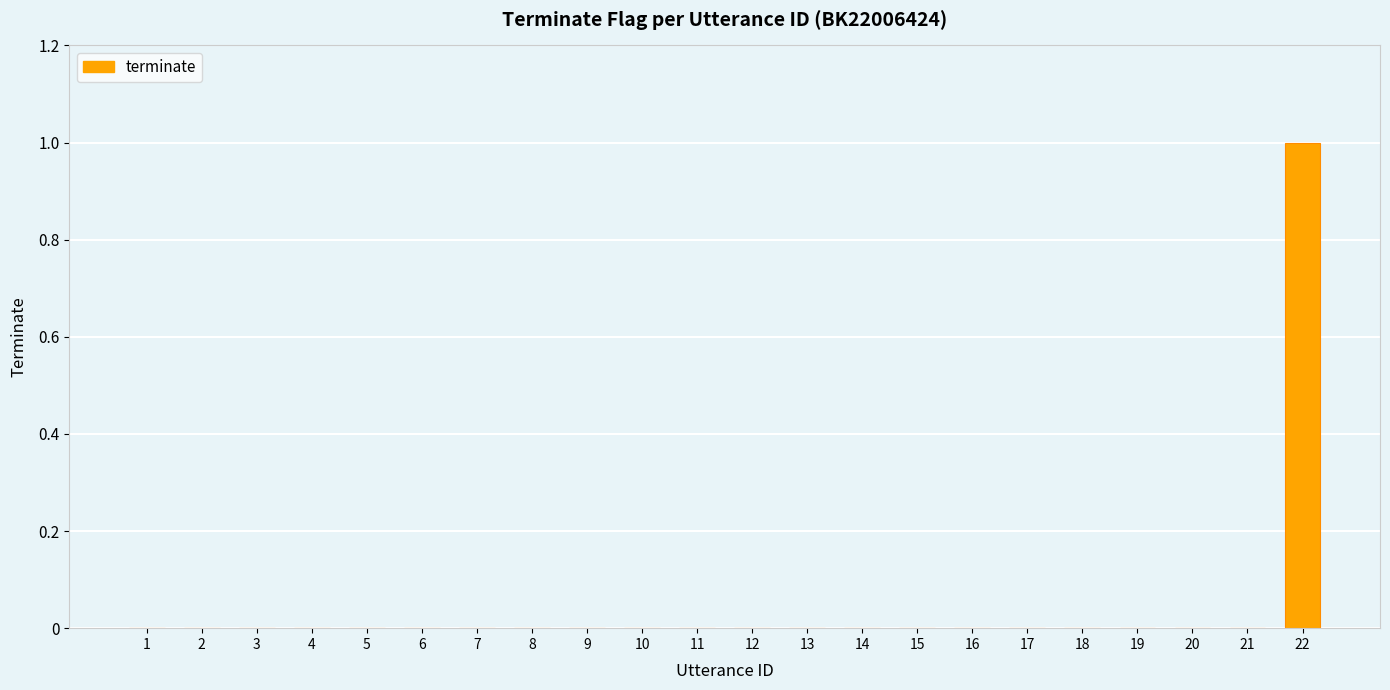

How many categories are shown in the chart?

22